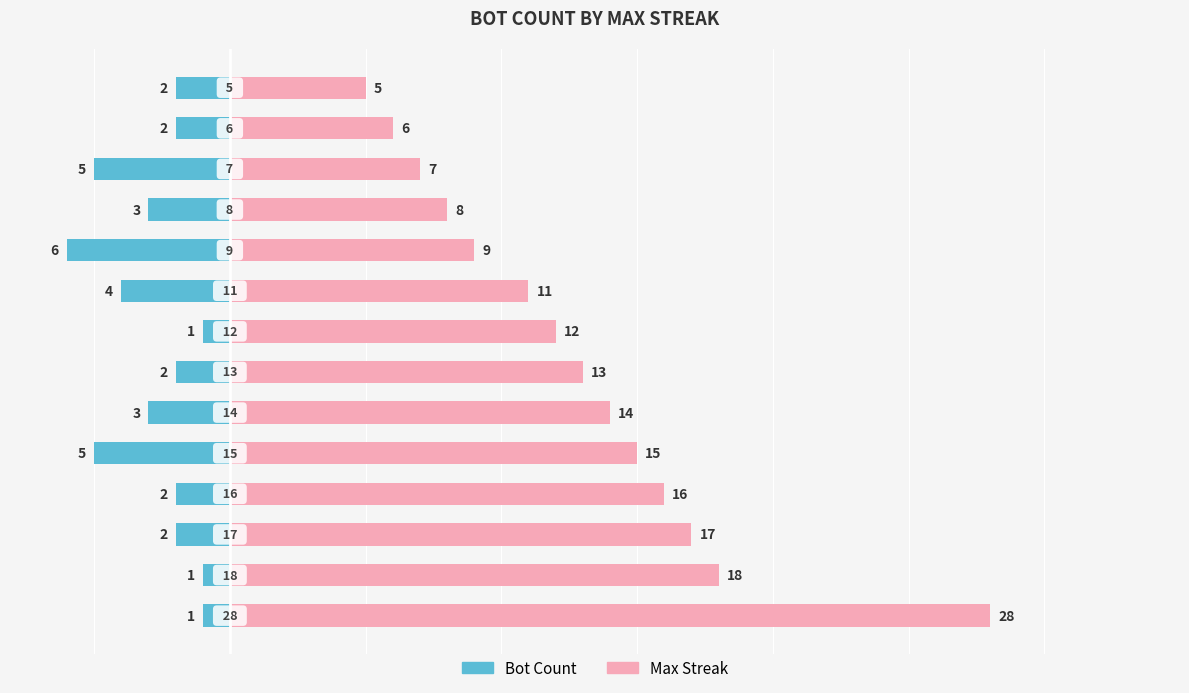

What is the approximate value of Max Streak at 11, to the nearest 10?

10